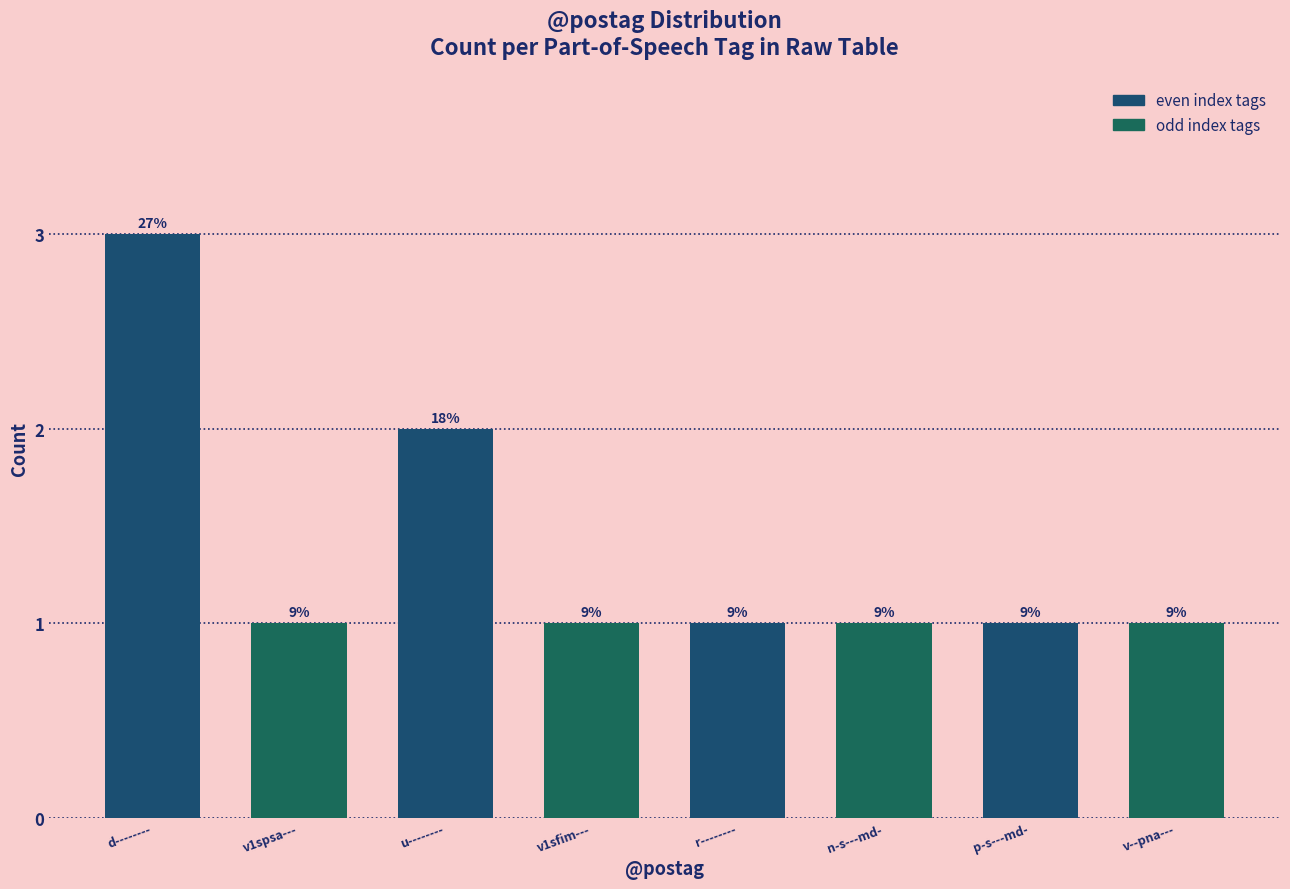

Which category has the highest value across all series?

d--------